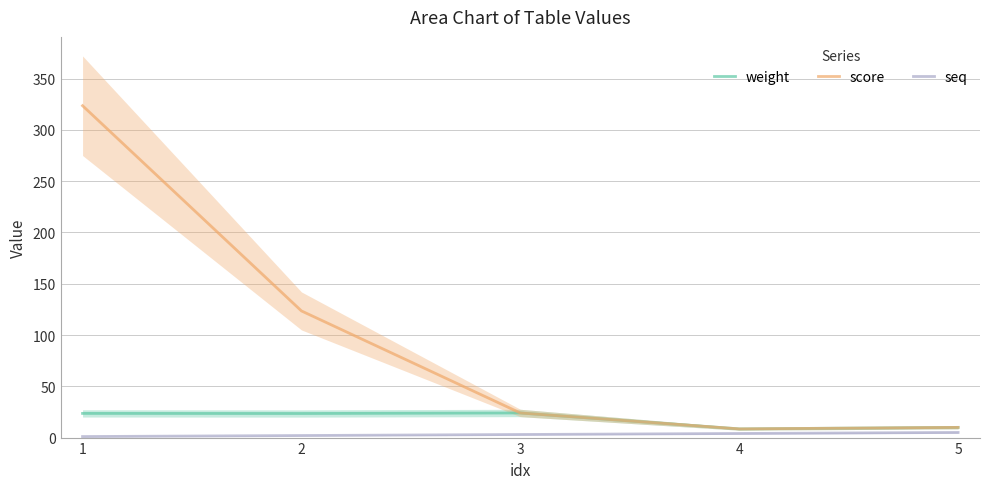

Reading right to left, list all the values displayed in this chart.

weight: 5=9.9	4=8.5	3=24.0	2=23.5	1=23.6
score: 5=9.9	4=8.5	3=24.0	2=123.5	1=323.6
seq: 5=5.0	4=4.0	3=3.0	2=2.0	1=1.0